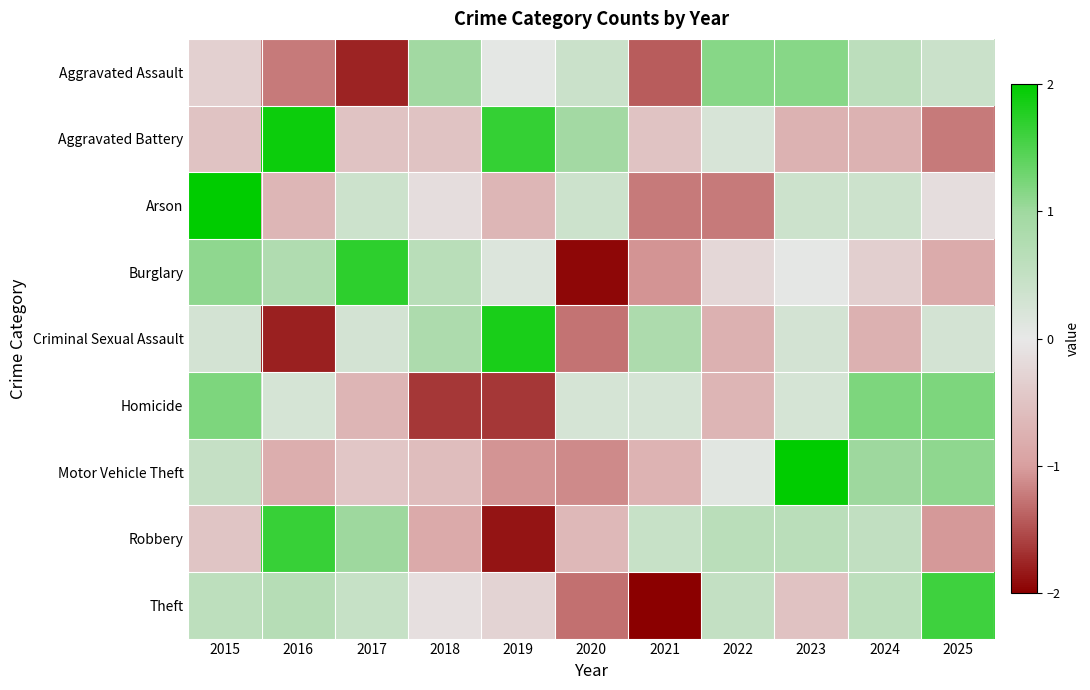

Between 2017 and 2022, which is larger?

2022